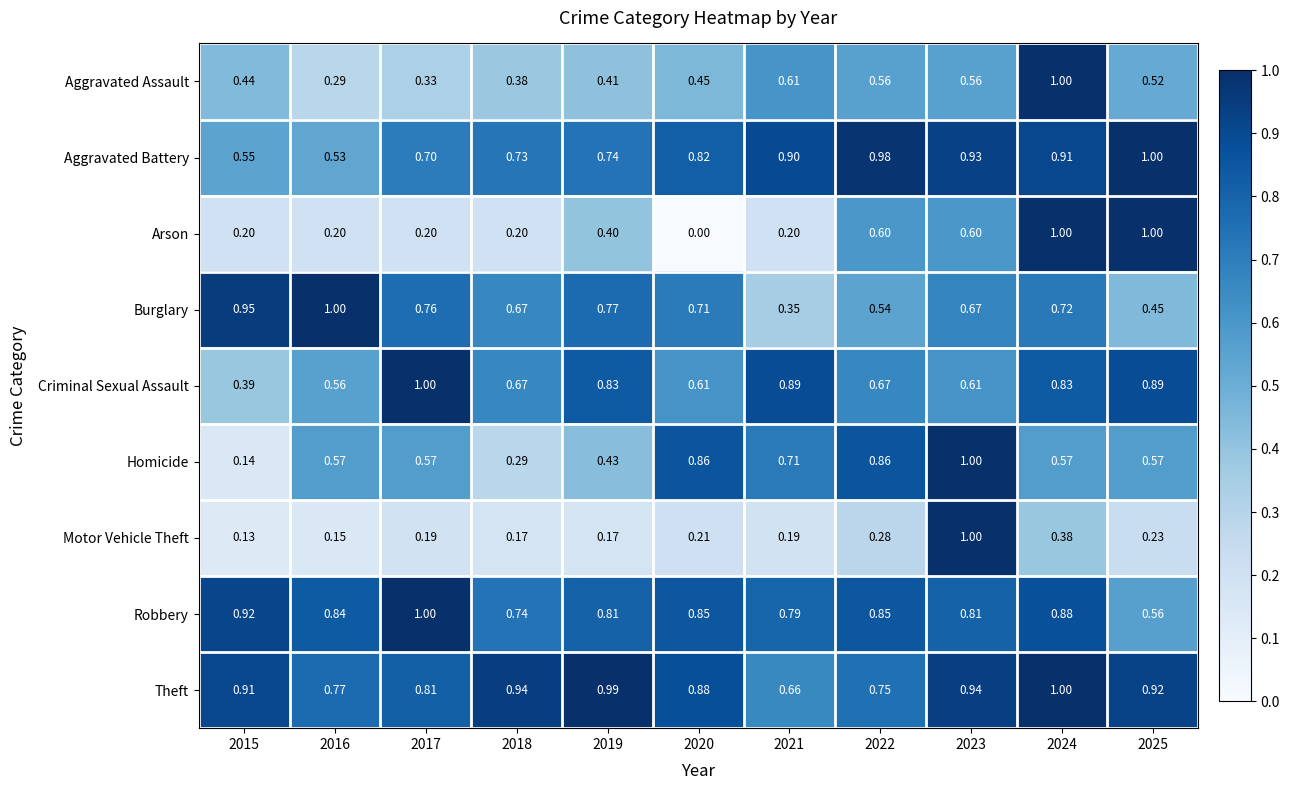

Is the value of Aggravated Assault at 2017 greater than the value of Arson at 2015?

Yes